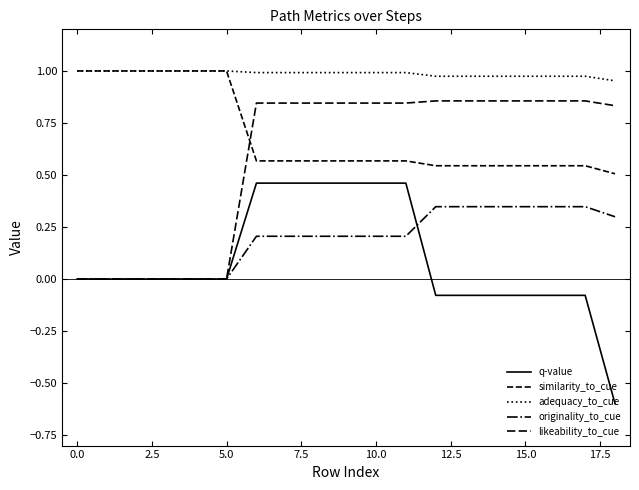

How many lines are shown in the chart?

5